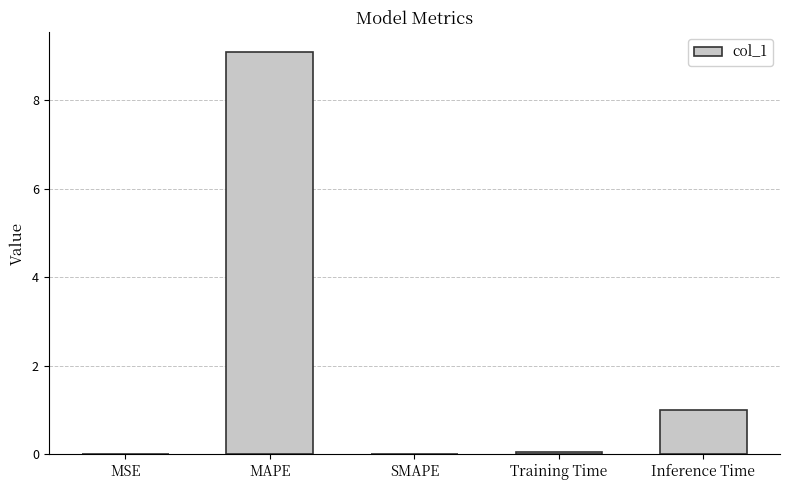

At which label is the value closest to 4?

Inference Time